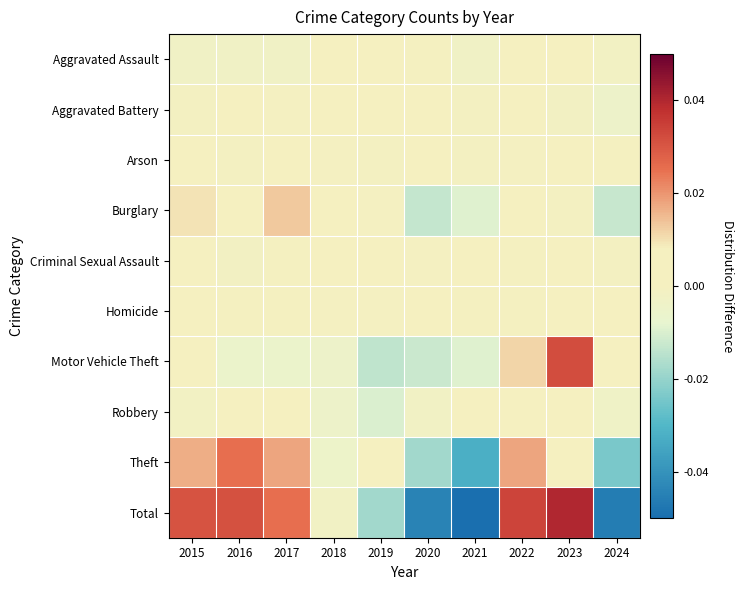

Reading left to right, extract all data points from this chart.

Aggravated Assault: 2015=-0.0	2016=-0.0	2017=-0.0	2018=0.0	2019=0.0	2020=-0.0	2021=-0.0	2022=0.0	2023=0.0	2024=-0.0
Aggravated Battery: 2015=-0.0	2016=0.0	2017=-0.0	2018=0.0	2019=0.0	2020=0.0	2021=-0.0	2022=0.0	2023=-0.0	2024=-0.0
Arson: 2015=0.0	2016=-0.0	2017=0.0	2018=-0.0	2019=-0.0	2020=0.0	2021=-0.0	2022=-0.0	2023=0.0	2024=-0.0
Burglary: 2015=0.0	2016=0.0	2017=0.0	2018=0.0	2019=-0.0	2020=-0.0	2021=-0.0	2022=0.0	2023=-0.0	2024=-0.0
Criminal Sexual Assault: 2015=0.0	2016=-0.0	2017=-0.0	2018=0.0	2019=0.0	2020=-0.0	2021=0.0	2022=-0.0	2023=0.0	2024=-0.0
Homicide: 2015=0.0	2016=-0.0	2017=-0.0	2018=-0.0	2019=-0.0	2020=0.0	2021=-0.0	2022=-0.0	2023=0.0	2024=0.0
Motor Vehicle Theft: 2015=0.0	2016=-0.0	2017=-0.0	2018=-0.0	2019=-0.0	2020=-0.0	2021=-0.0	2022=0.0	2023=0.0	2024=0.0
Robbery: 2015=-0.0	2016=0.0	2017=0.0	2018=-0.0	2019=-0.0	2020=-0.0	2021=0.0	2022=0.0	2023=0.0	2024=-0.0
Theft: 2015=0.0	2016=0.0	2017=0.0	2018=-0.0	2019=0.0	2020=-0.0	2021=-0.0	2022=0.0	2023=0.0	2024=-0.0
Total: 2015=0.0	2016=0.0	2017=0.0	2018=-0.0	2019=-0.0	2020=-0.0	2021=-0.1	2022=0.0	2023=0.0	2024=-0.0